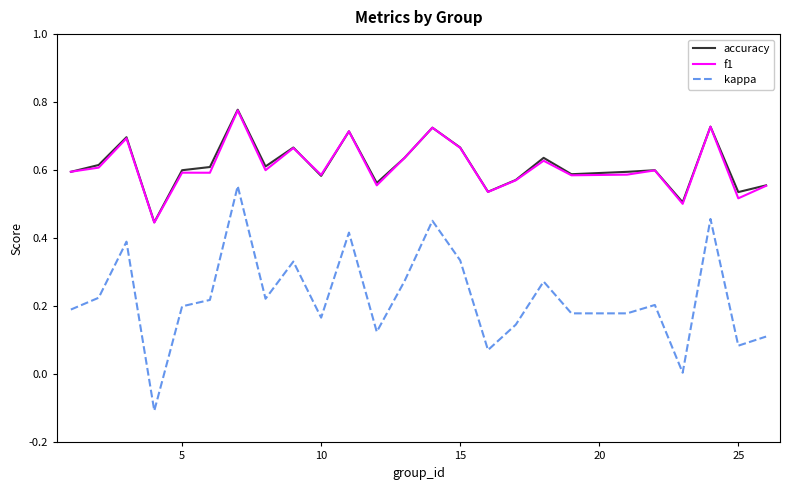

Which series has the largest range (max minus min)?

kappa